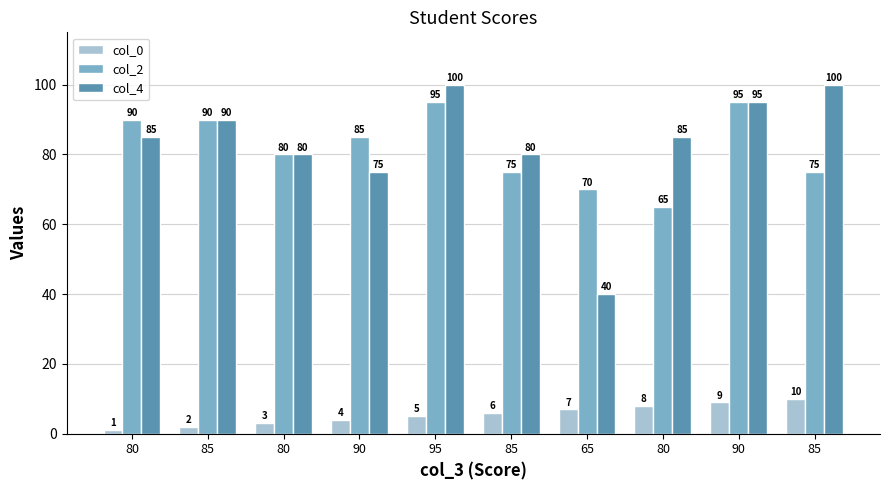

What are all the series names shown in the legend?

col_0, col_2, col_4